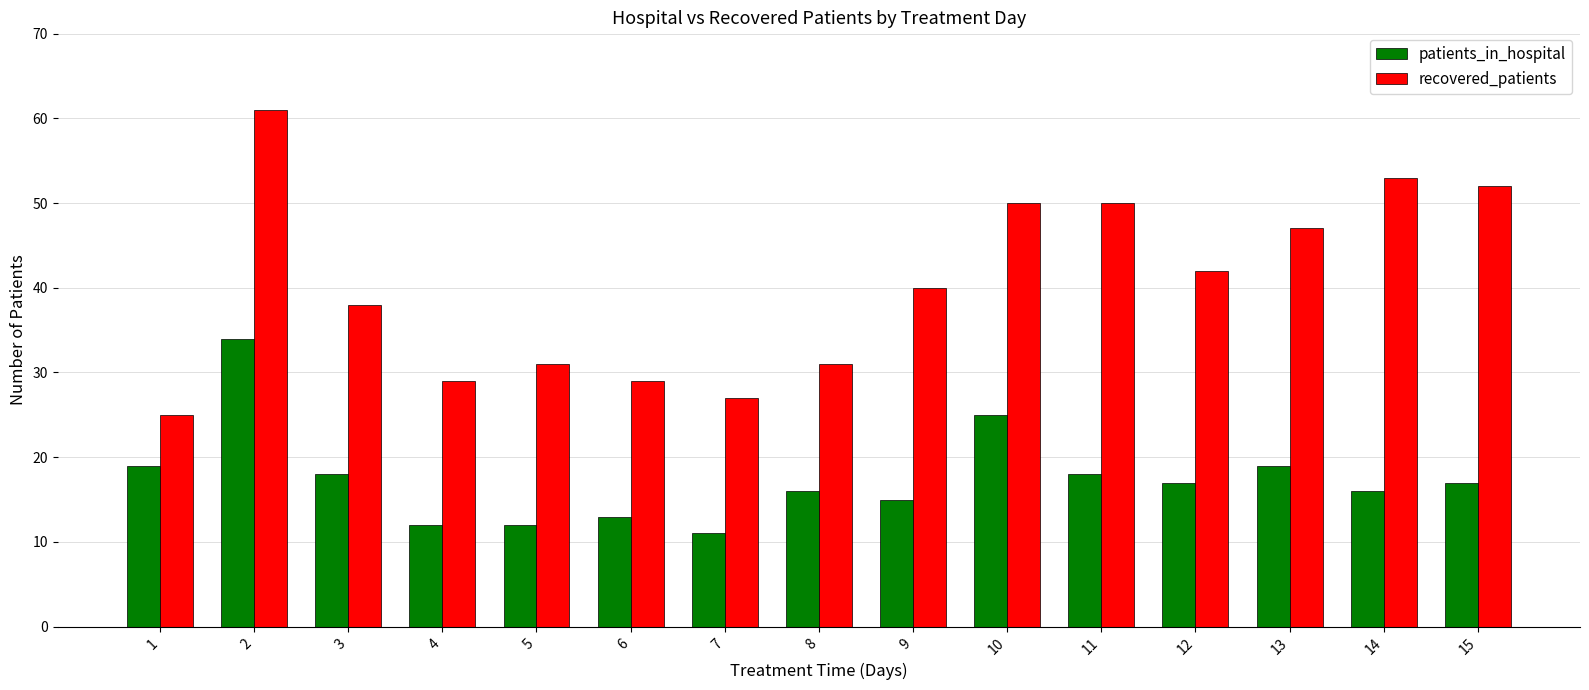

At which label is recovered_patients closest to 43?

12